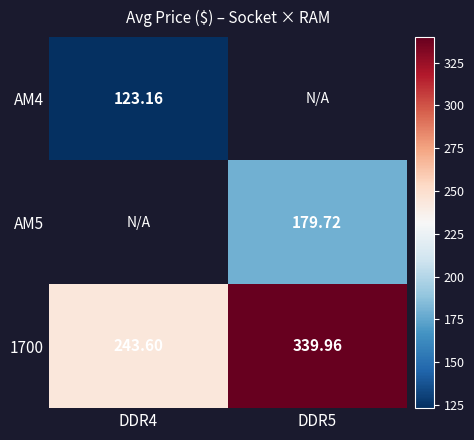

Which has a higher value, DDR5 or DDR4?

DDR4